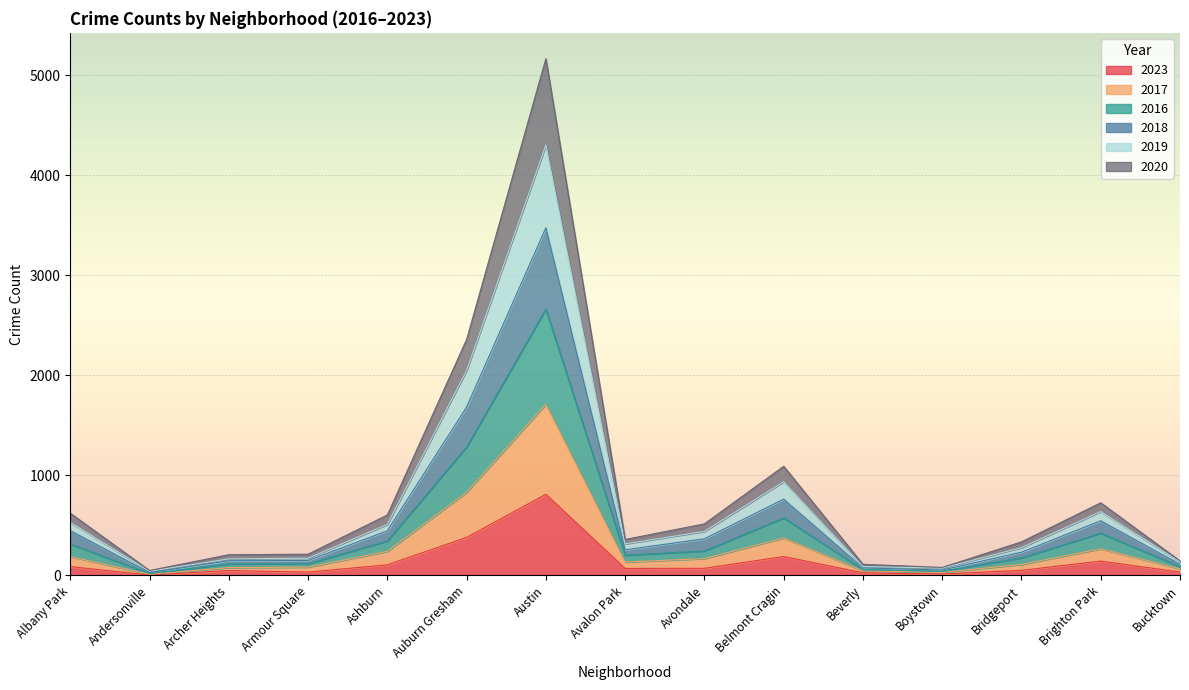

At how many categories does at least one series exceed 1920?

2